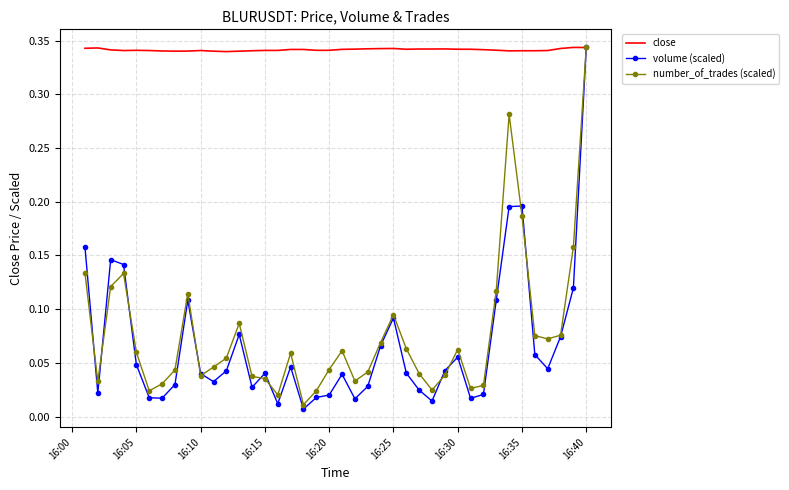

What are all the series names shown in the legend?

close, volume (scaled), number_of_trades (scaled)